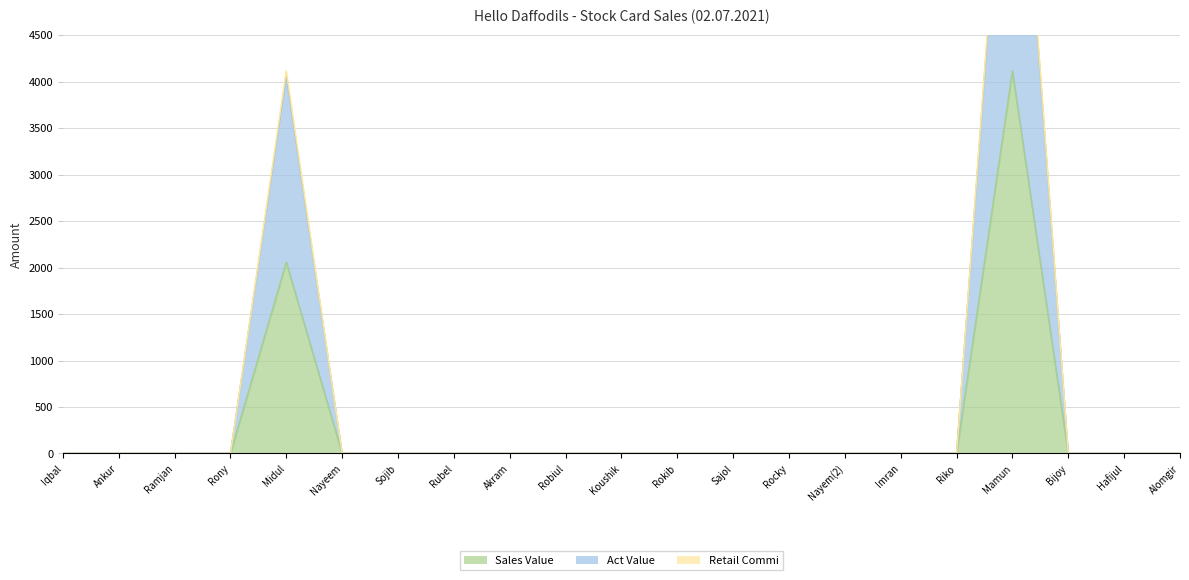

Reading right to left, extract all data points from this chart.

Sales Value: Alomgir=0.0	Hafijul=0.0	Bijoy=0.0	Mamun=4112.0	Riko=0.0	Imran=0.0	Nayem(2)=0.0	Rocky=0.0	Sajol=0.0	Rokib=0.0	Koushik=0.0	Robiul=0.0	Akram=0.0	Rubel=0.0	Sojib=0.0	Nayeem=0.0	Midul=2056.0	Rony=0.0	Ramjan=0.0	Ankur=0.0	Iqbal=0.0
Act Value: Alomgir=0.0	Hafijul=0.0	Bijoy=0.0	Mamun=8110.9	Riko=0.0	Imran=0.0	Nayem(2)=0.0	Rocky=0.0	Sajol=0.0	Rokib=0.0	Koushik=0.0	Robiul=0.0	Akram=0.0	Rubel=0.0	Sojib=0.0	Nayeem=0.0	Midul=4055.5	Rony=0.0	Ramjan=0.0	Ankur=0.0	Iqbal=0.0
Retail Commi: Alomgir=0.0	Hafijul=0.0	Bijoy=0.0	Mamun=8224.0	Riko=0.0	Imran=0.0	Nayem(2)=0.0	Rocky=0.0	Sajol=0.0	Rokib=0.0	Koushik=0.0	Robiul=0.0	Akram=0.0	Rubel=0.0	Sojib=0.0	Nayeem=0.0	Midul=4112.0	Rony=0.0	Ramjan=0.0	Ankur=0.0	Iqbal=0.0